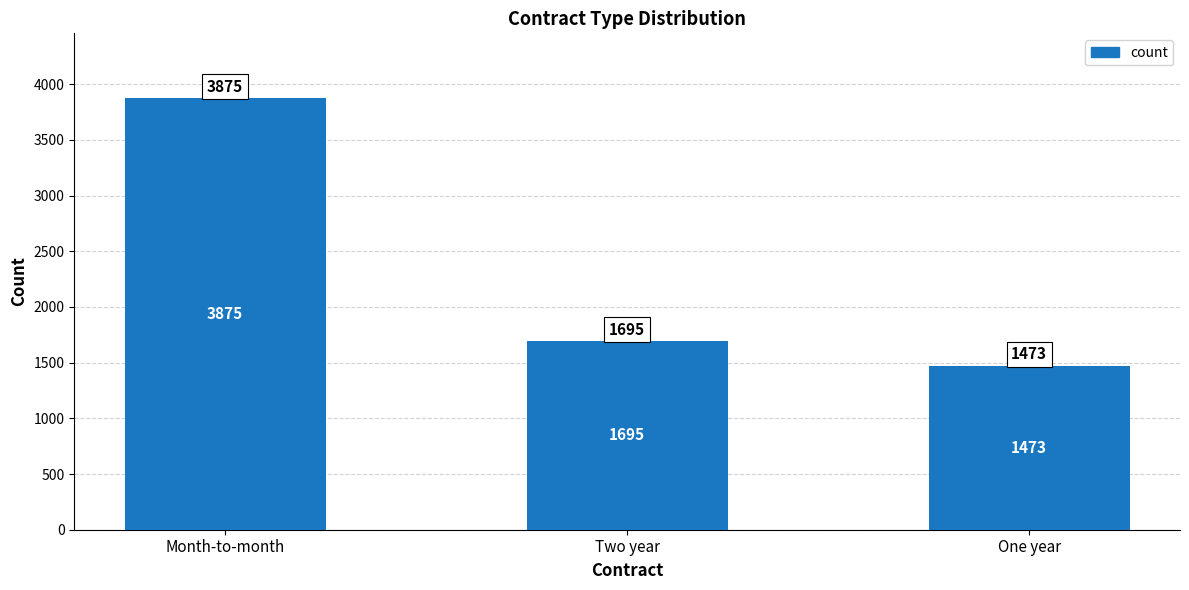

How many data points are less than 1695?

1